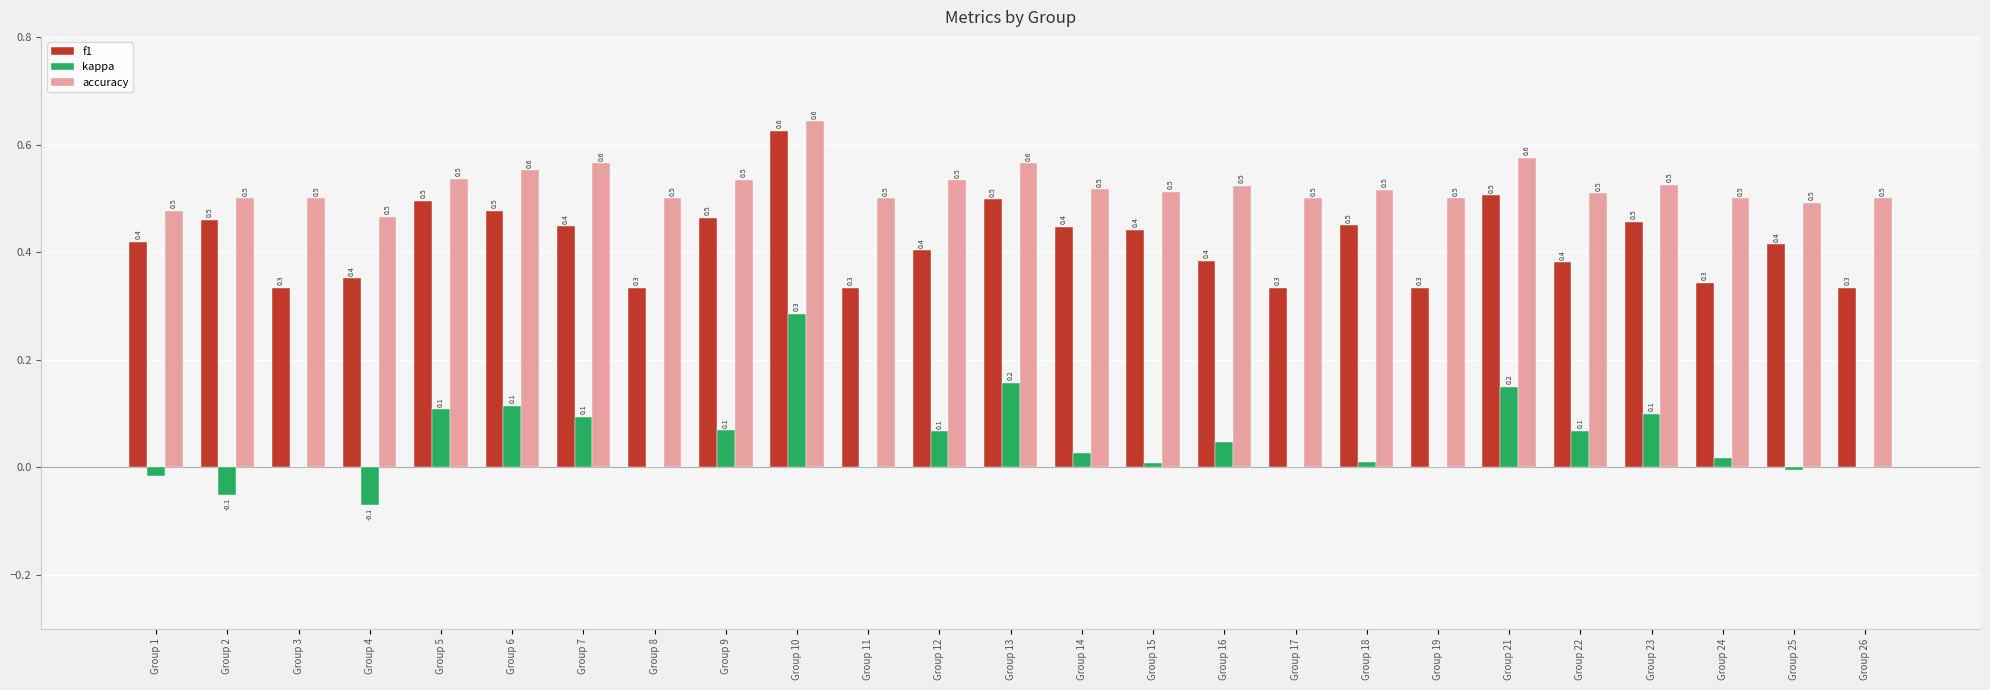

At which label does kappa reach its peak?

Group 10